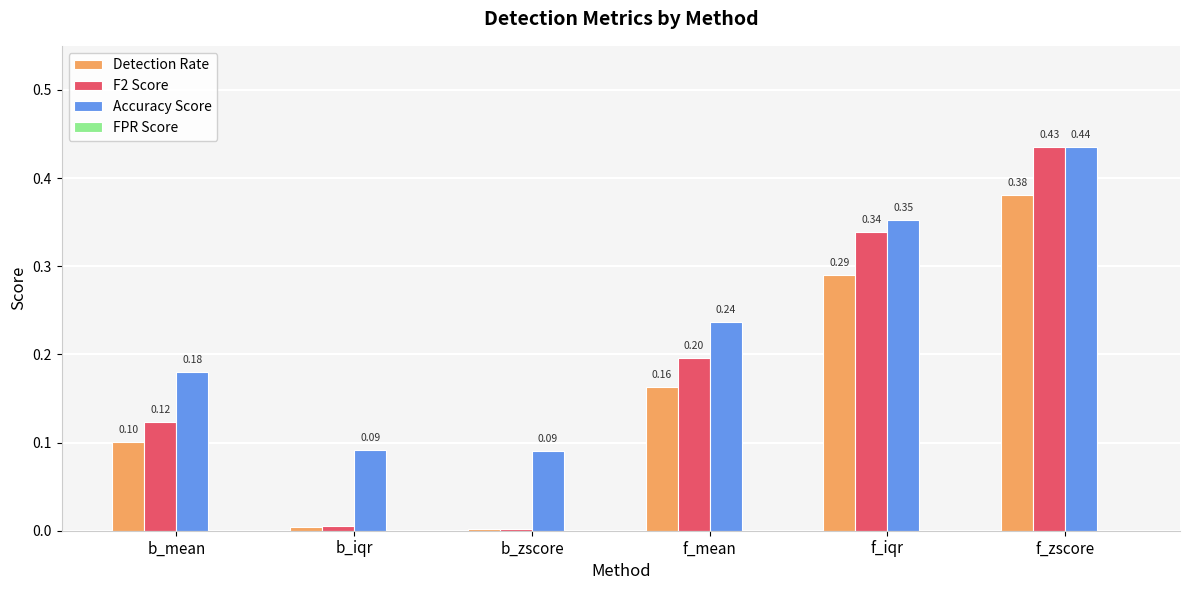

What position from the left is f_iqr?

5